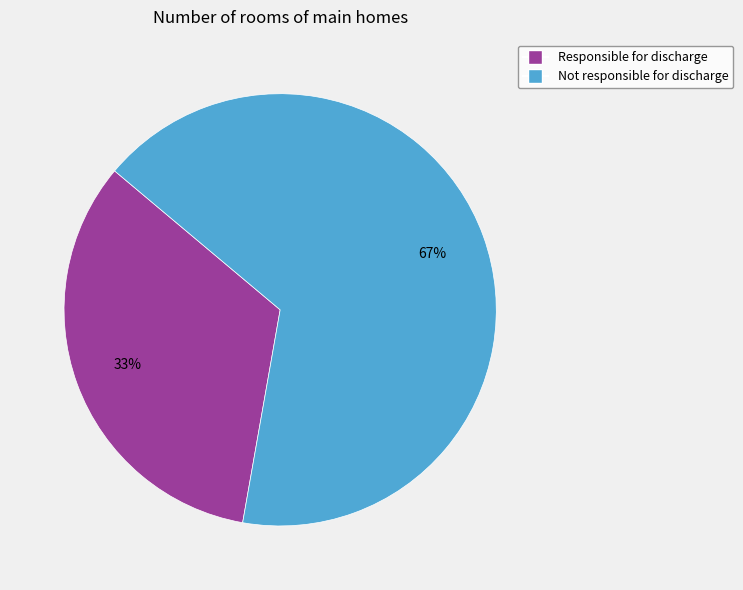

To the nearest percent, what portion does Responsible for discharge represent?

33%